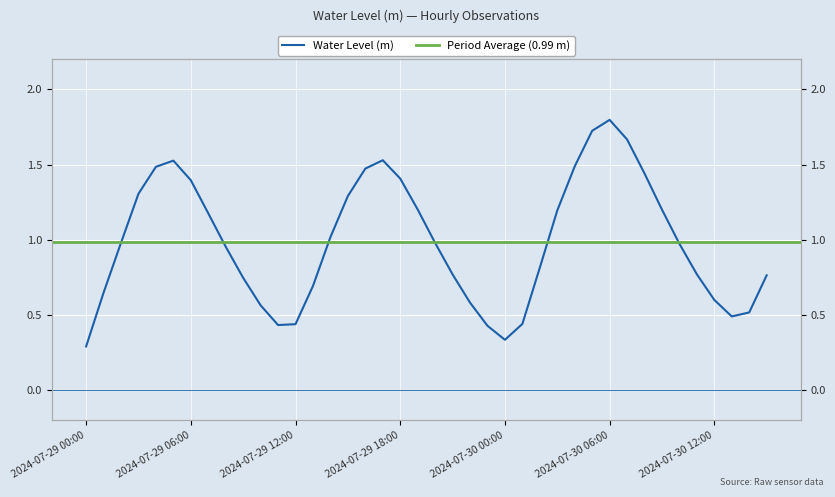

What position from the left is 2024-07-29 10:00?

11